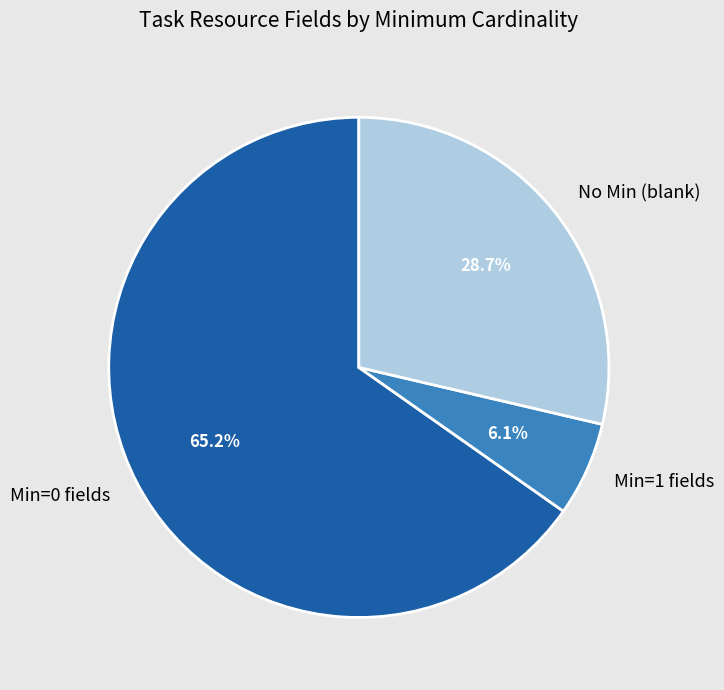

What is the ratio of the value at Min=0 fields to the value at No Min (blank)?

2.3